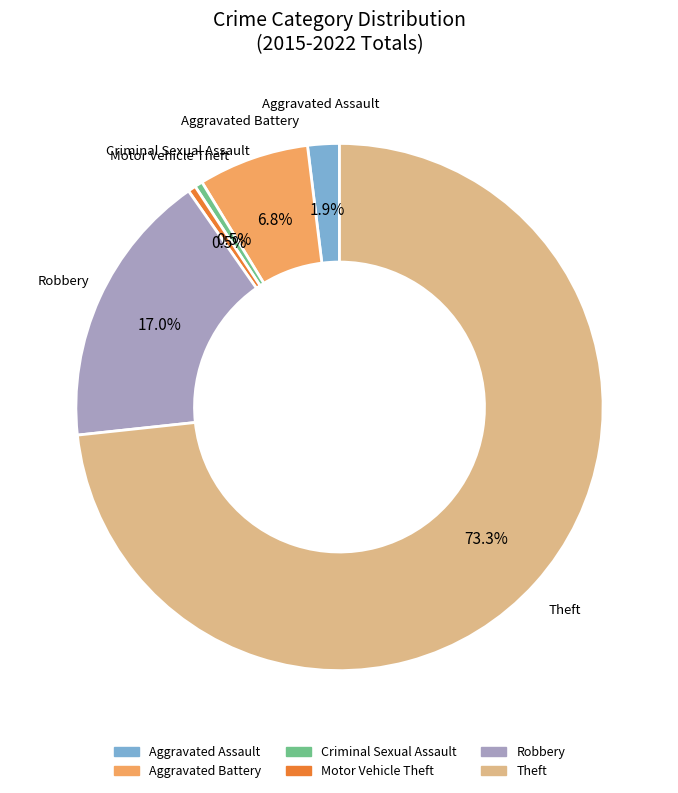

How many slices are in this pie chart?

6